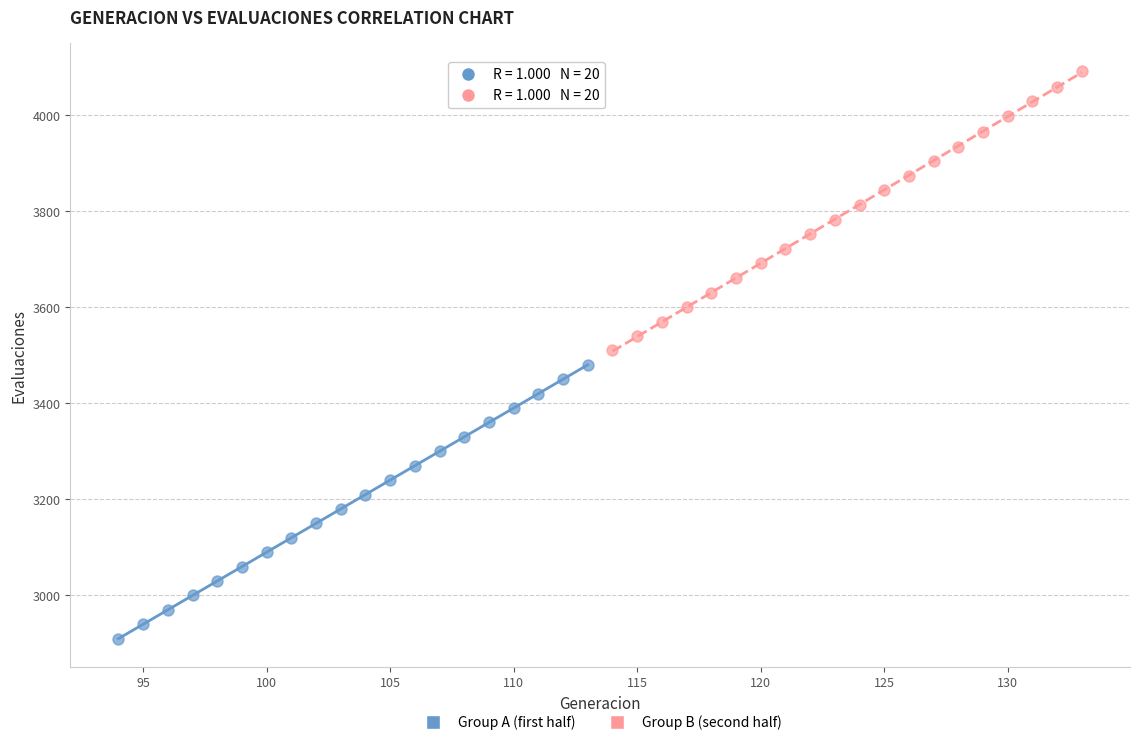

Which series has the largest Y range (max minus min)?

Group B (second half)